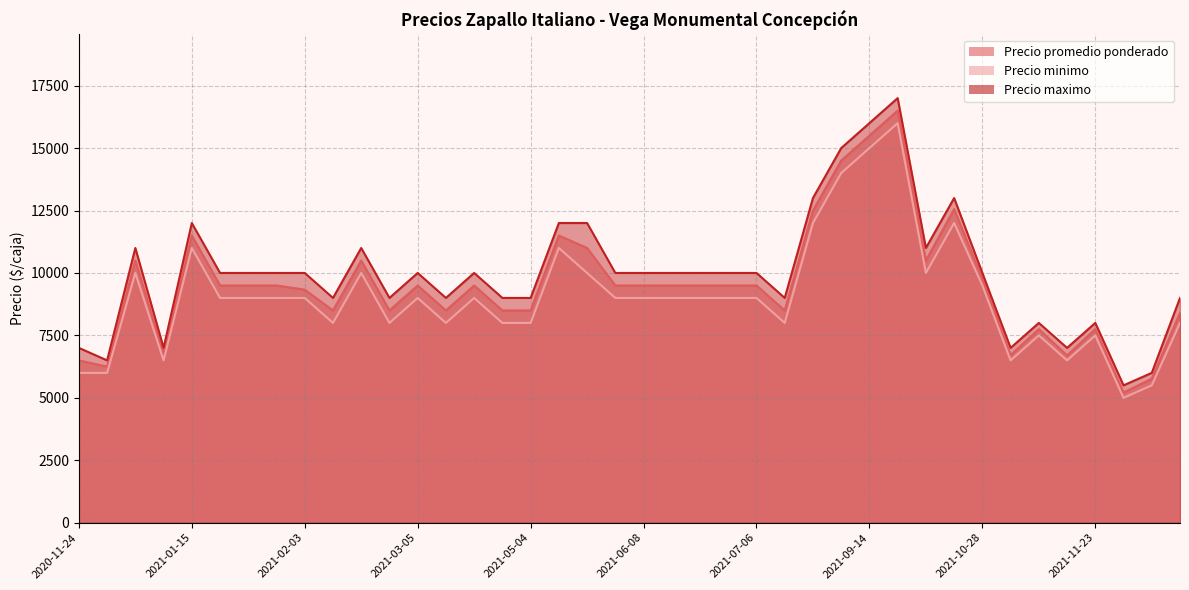

Rank the series by their maximum value, from lowest to highest.

Precio minimo, Precio promedio ponderado, Precio maximo